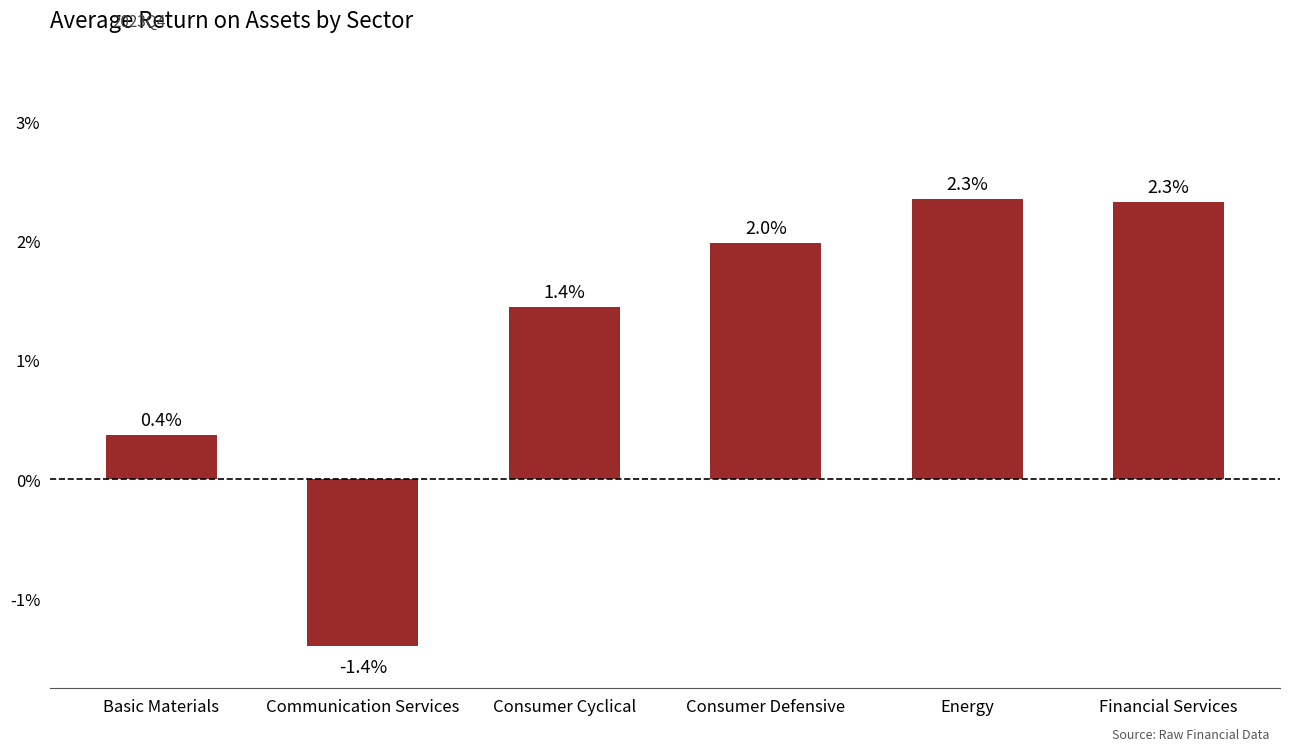

What is the label of the 2nd bar from the right?

Energy